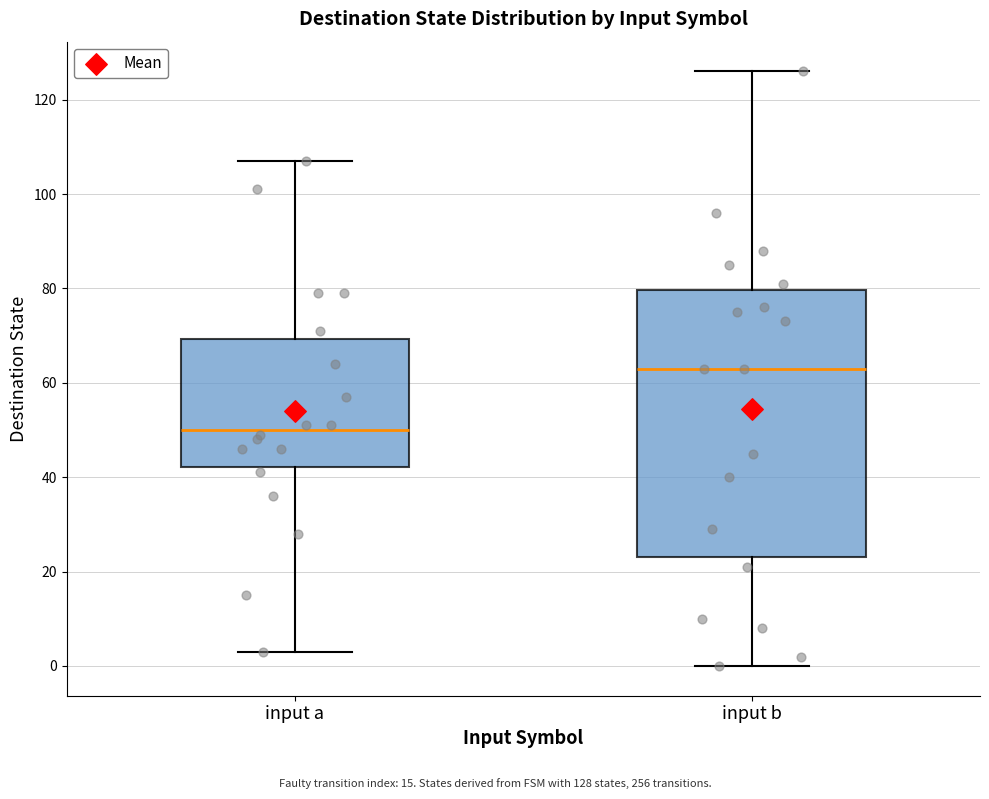

Reading left to right, transcribe this box plot: for each box, give where its median line is, the range the box spans, and where its two whiskers end, as read against the y-axis. The values are not printed on the chart, so give them approximately, as read against the axis.

input a: median 50, box 42 to 70, whiskers 4 to 108
input b: median 64, box 24 to 80, whiskers 0 to 126